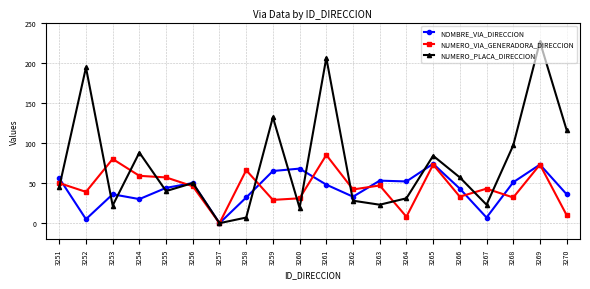

Where does the NUMERO_PLACA_DIRECCION series first go above 50?

3252